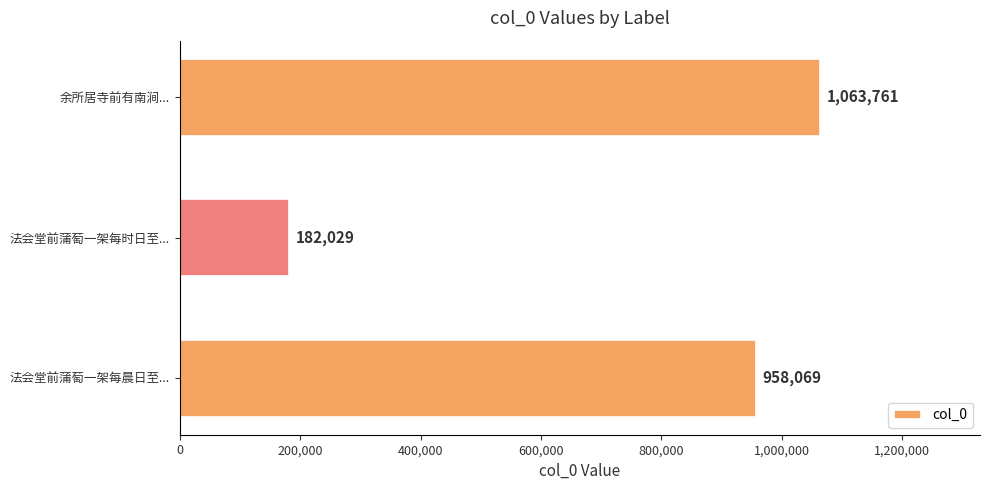

What is the minimum value shown in the chart?

182029